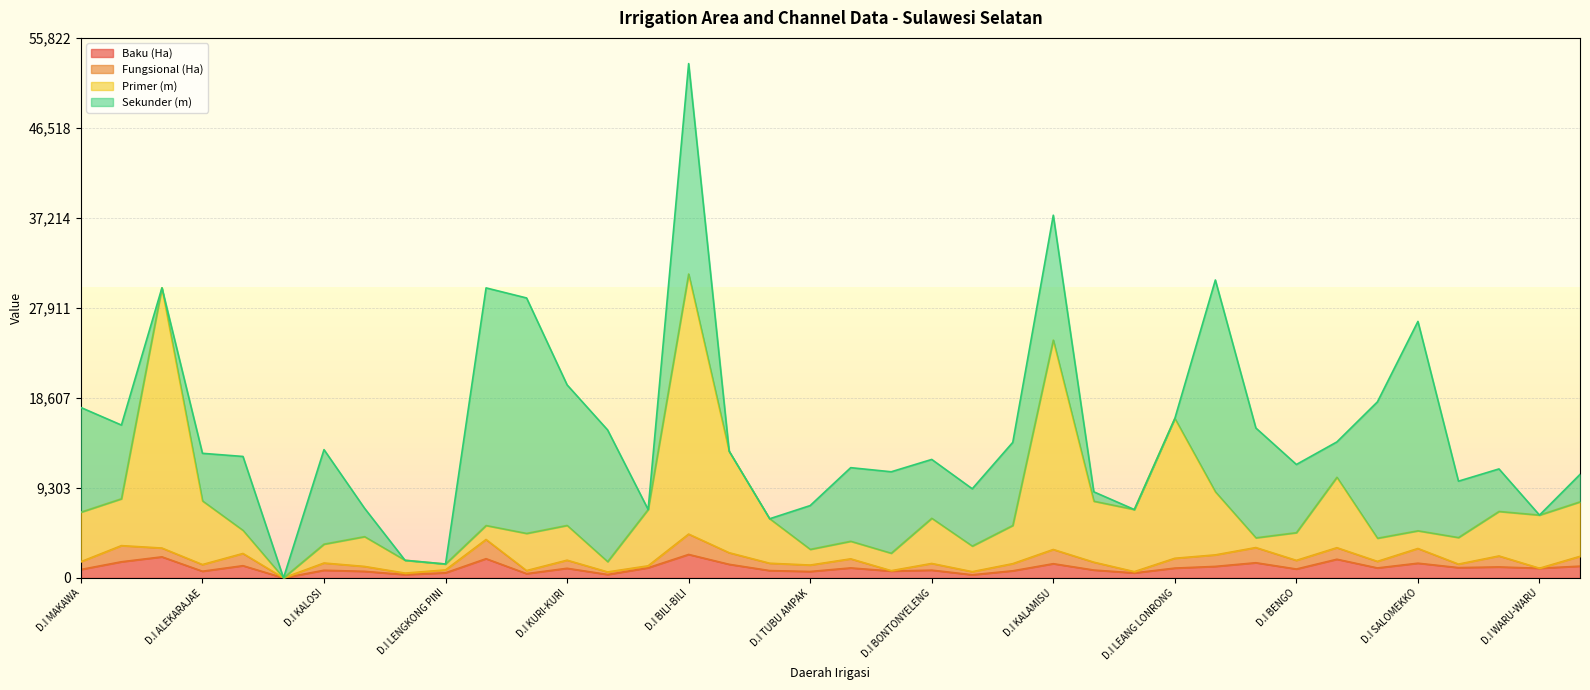

What is the highest value of the Baku (Ha) series?

2425